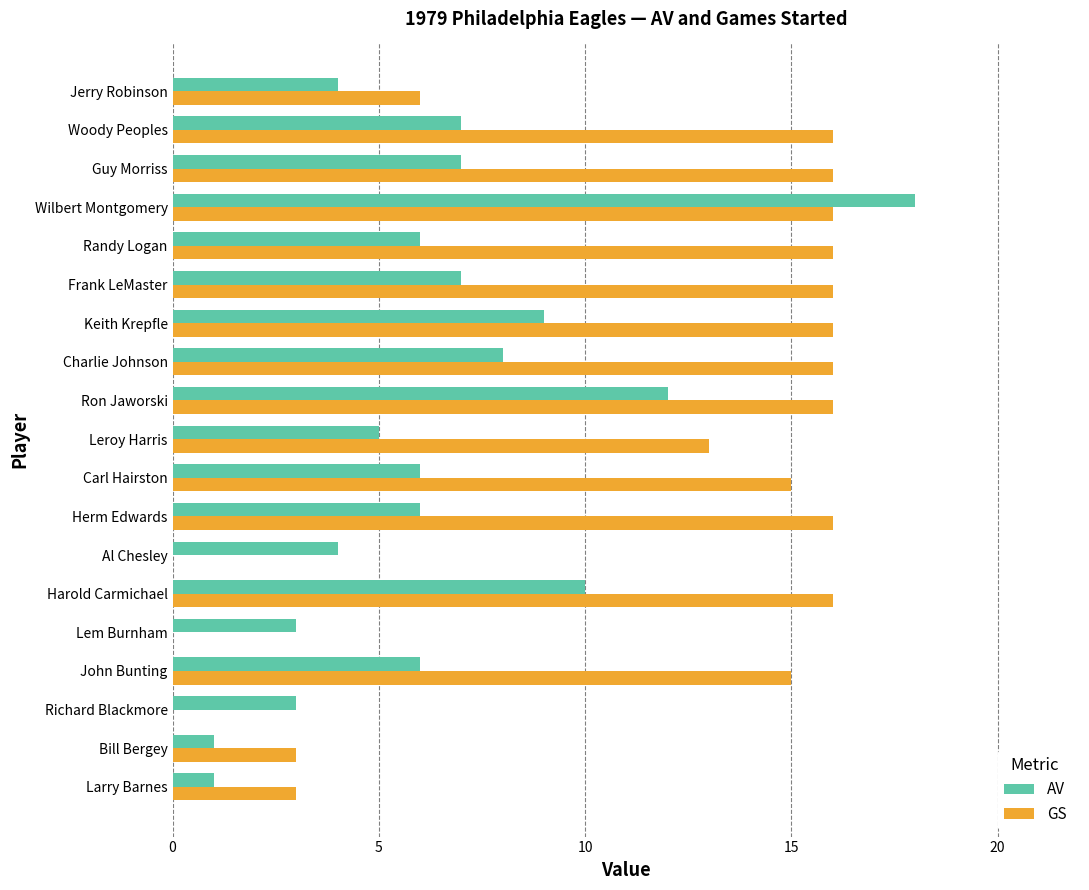

True or false: AV has a value of 2 at Randy Logan.

False